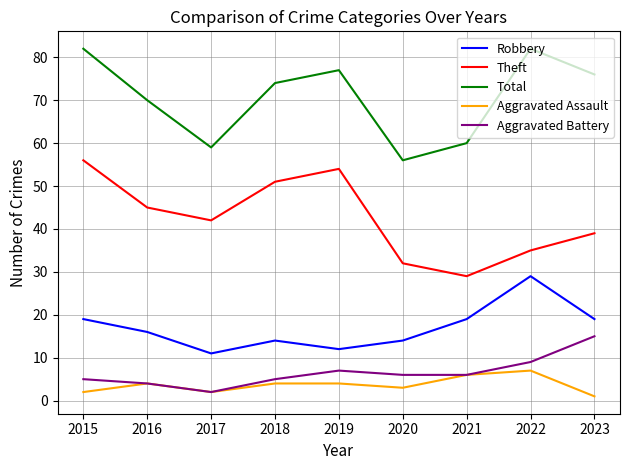

What is the sum of all Robbery values?

153